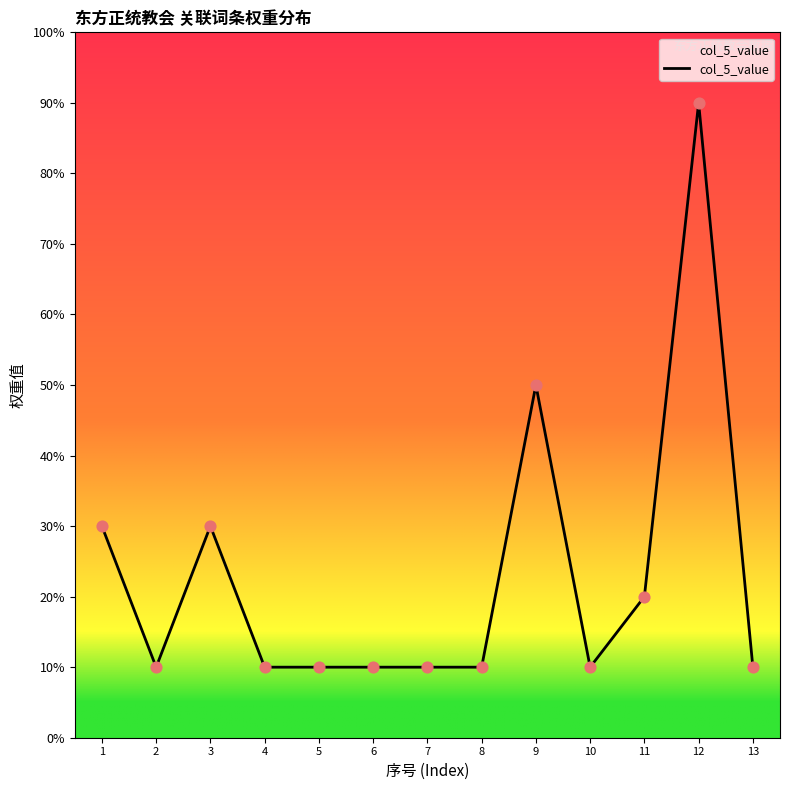

Approximately how many times larger is the value at 12 compared to 4?

9.0